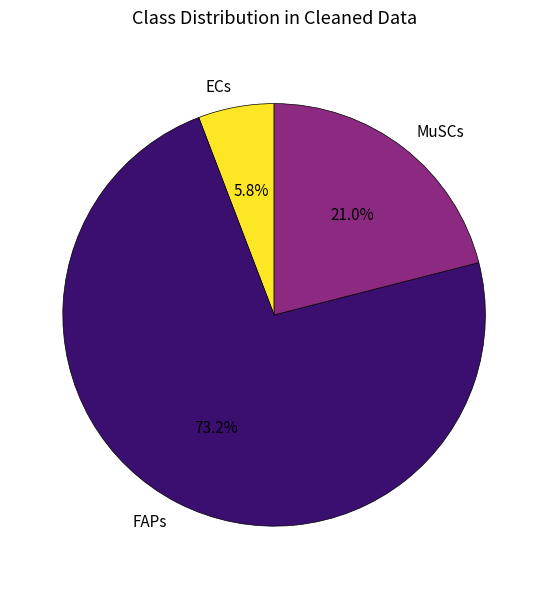

To the nearest percent, what portion does ECs represent?

6%